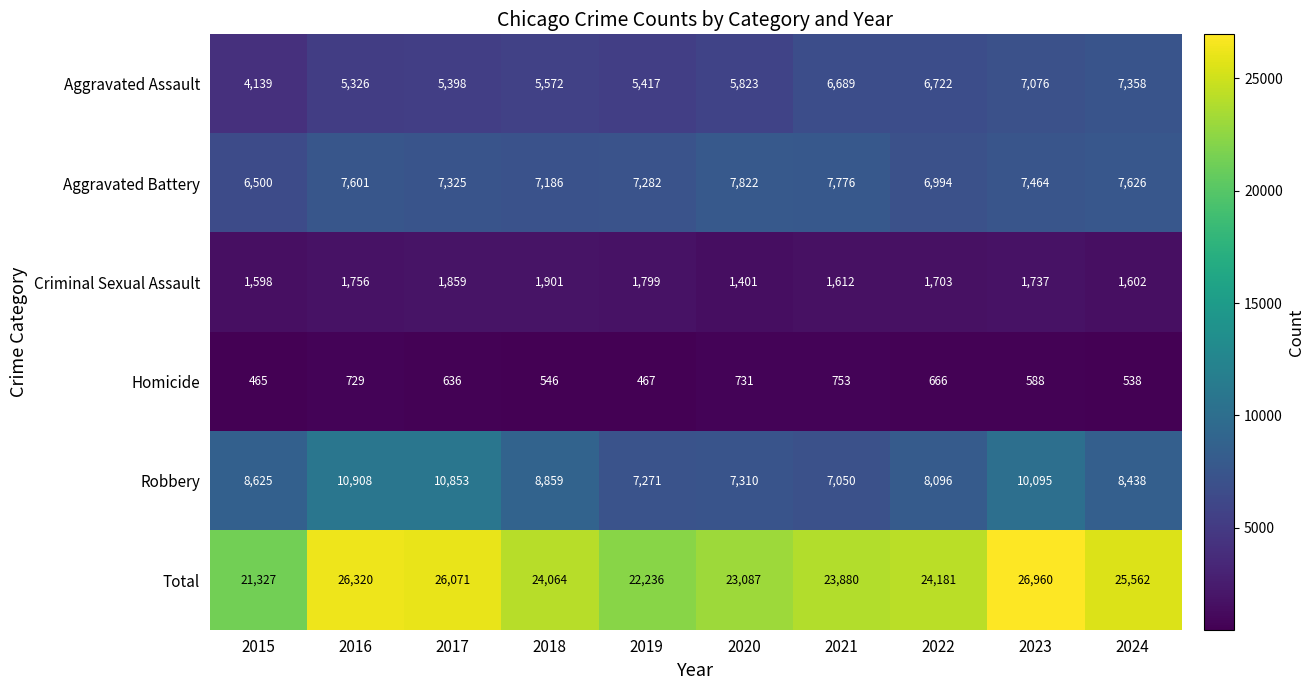

Which series changed the most between 2019 and 2022?

Total